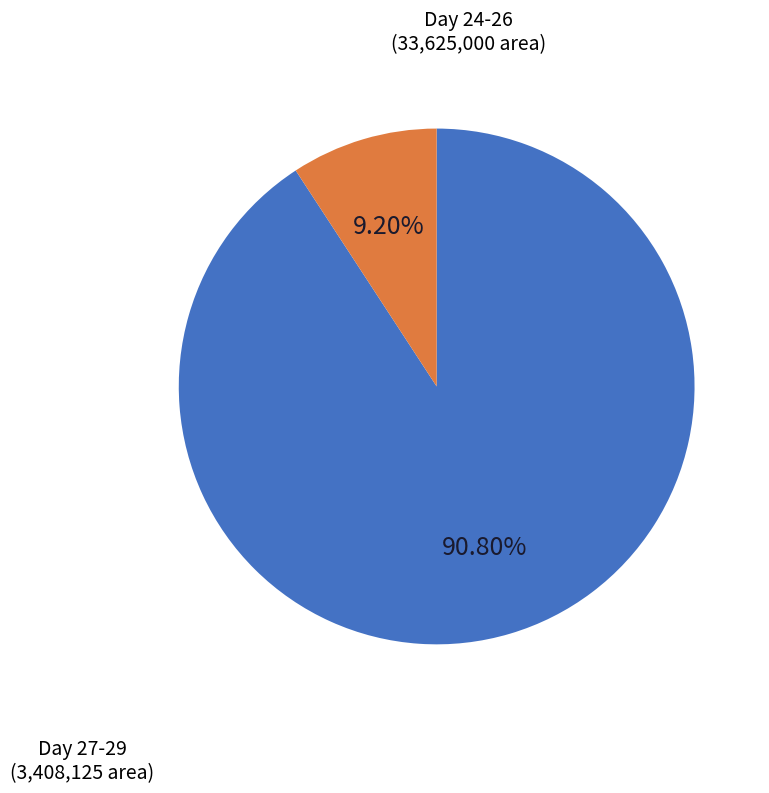

How many slices are in this pie chart?

2